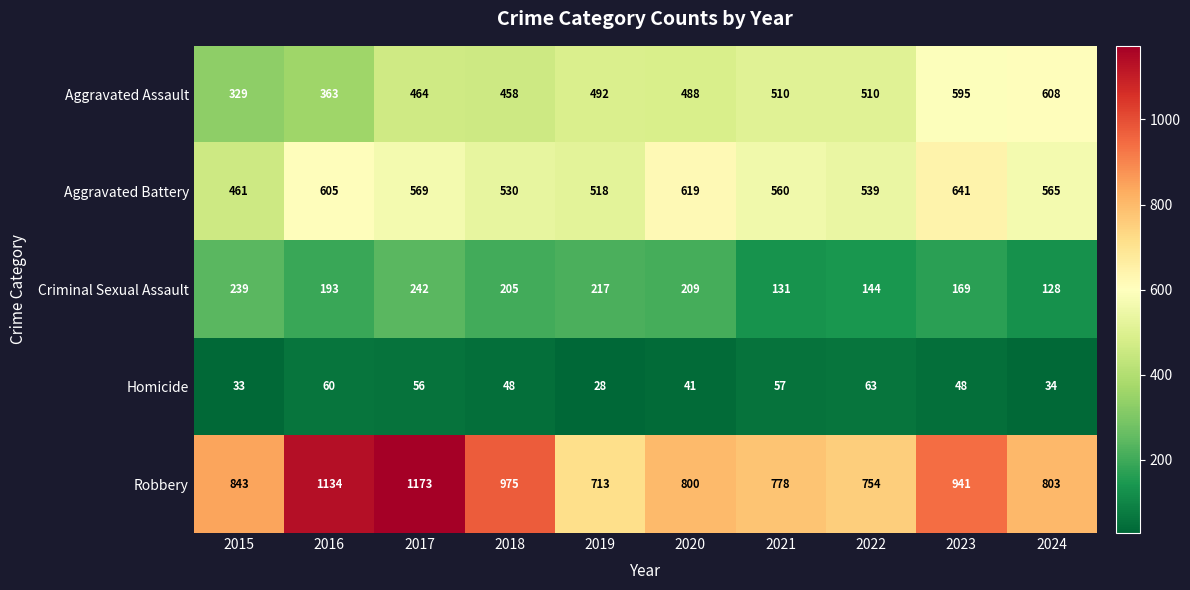

List the series in order of their peak value, lowest first.

Homicide, Criminal Sexual Assault, Aggravated Assault, Aggravated Battery, Robbery